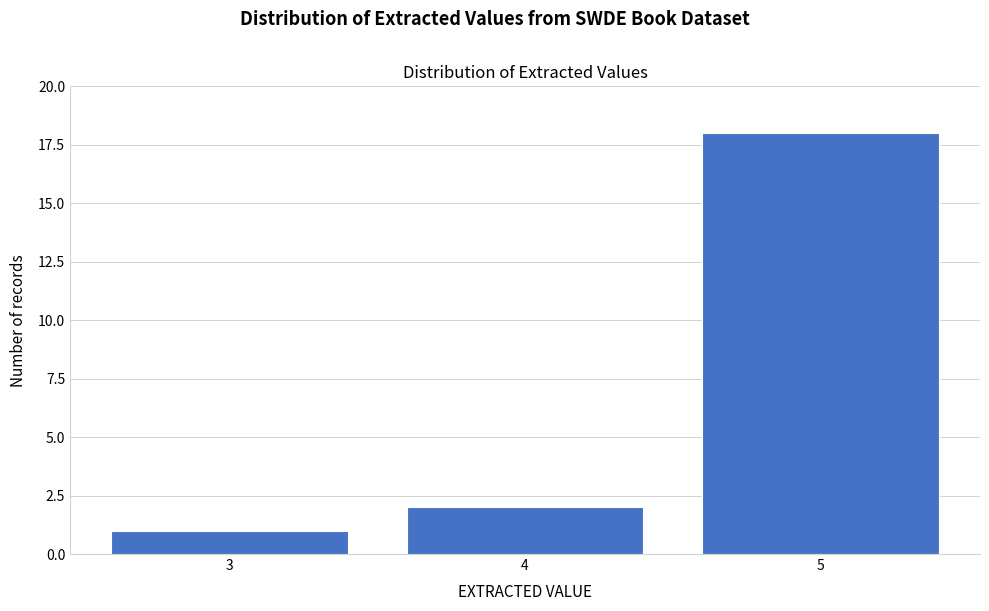

Reading left to right, transcribe all the data shown in this chart.

3=1	4=2	5=18